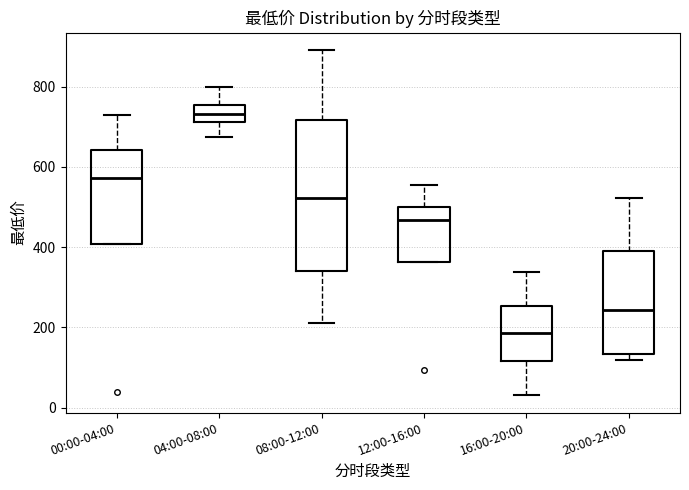

Which box is the tallest, from its lower edge to its upper edge?

08:00-12:00